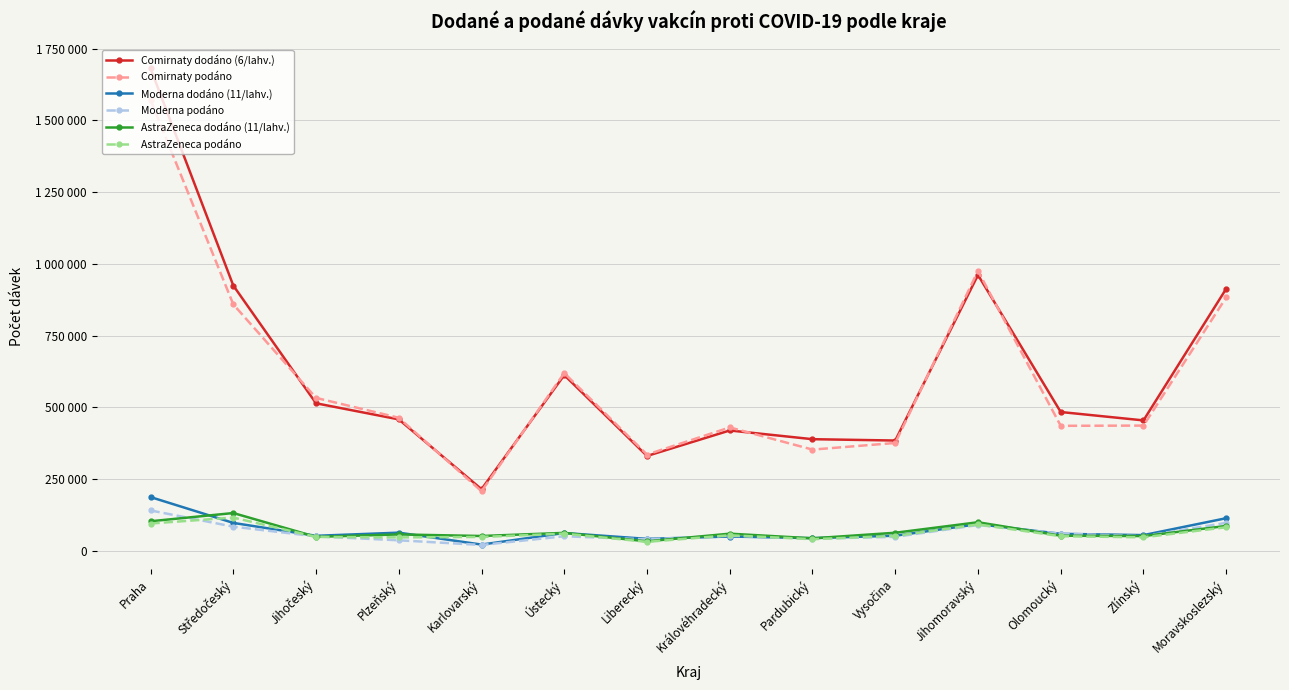

Is it true that AstraZeneca dodáno (11/lahv.) equals 77752 at Zlínský?

False